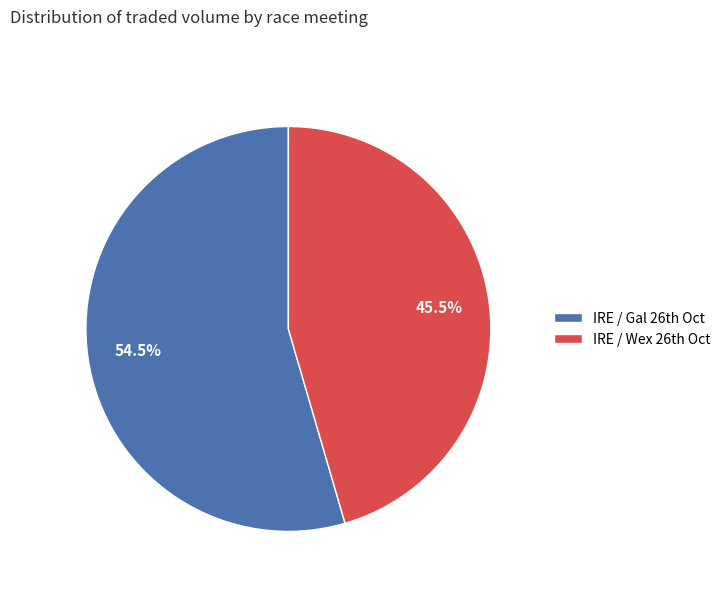

Rank the categories by value from lowest to highest.

IRE / Wex 26th Oct, IRE / Gal 26th Oct